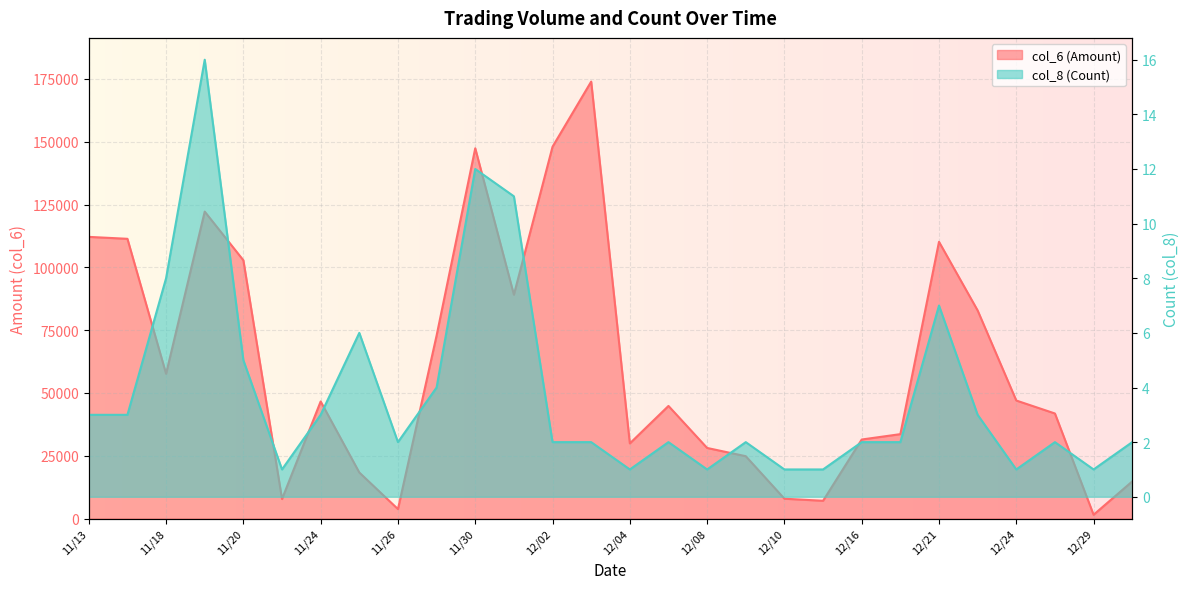

How many interior local peaks does the col_8 (Count) series have?

7